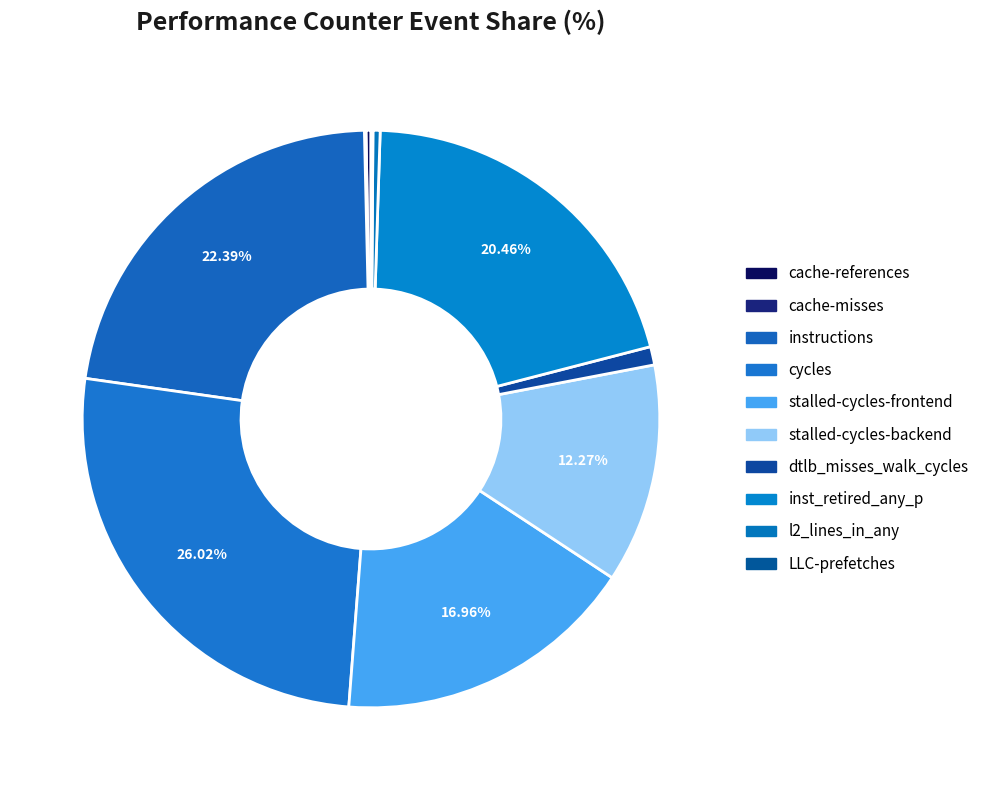

Is it true that instructions is 17% of the pie?

False